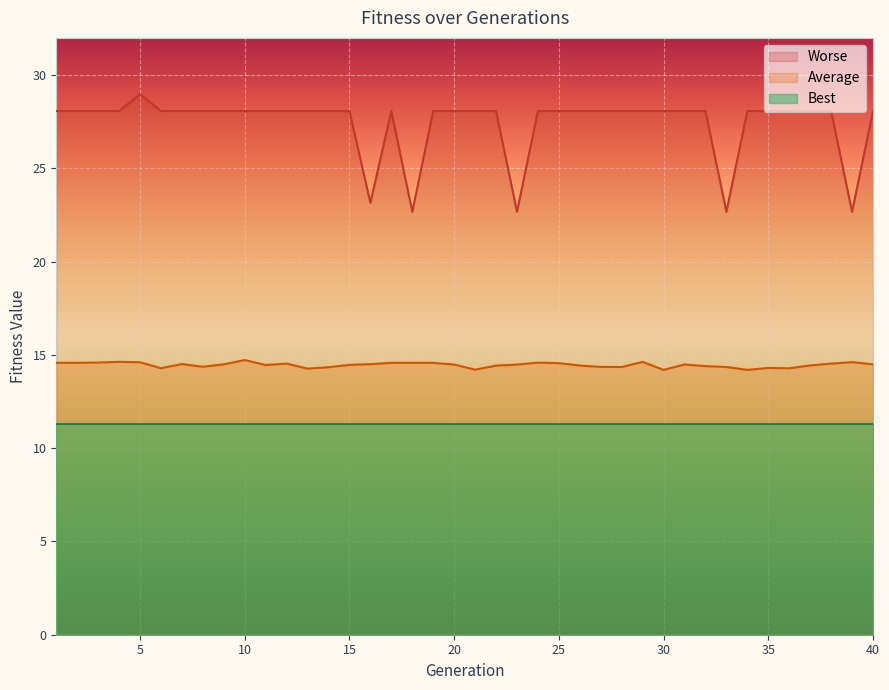

Which series has the largest range (max minus min)?

Worse